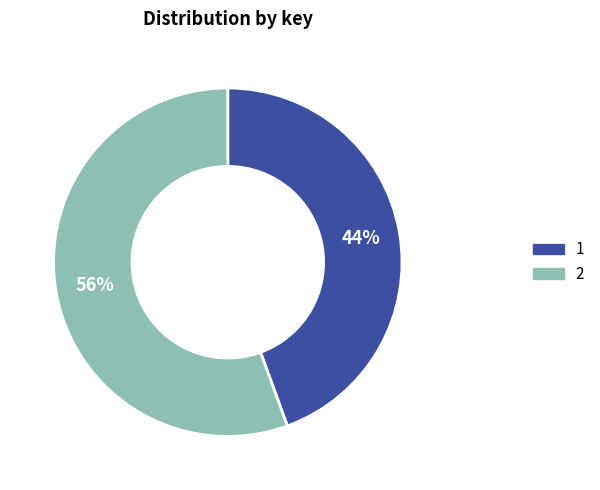

Does 1 account for over 50% of the chart?

No